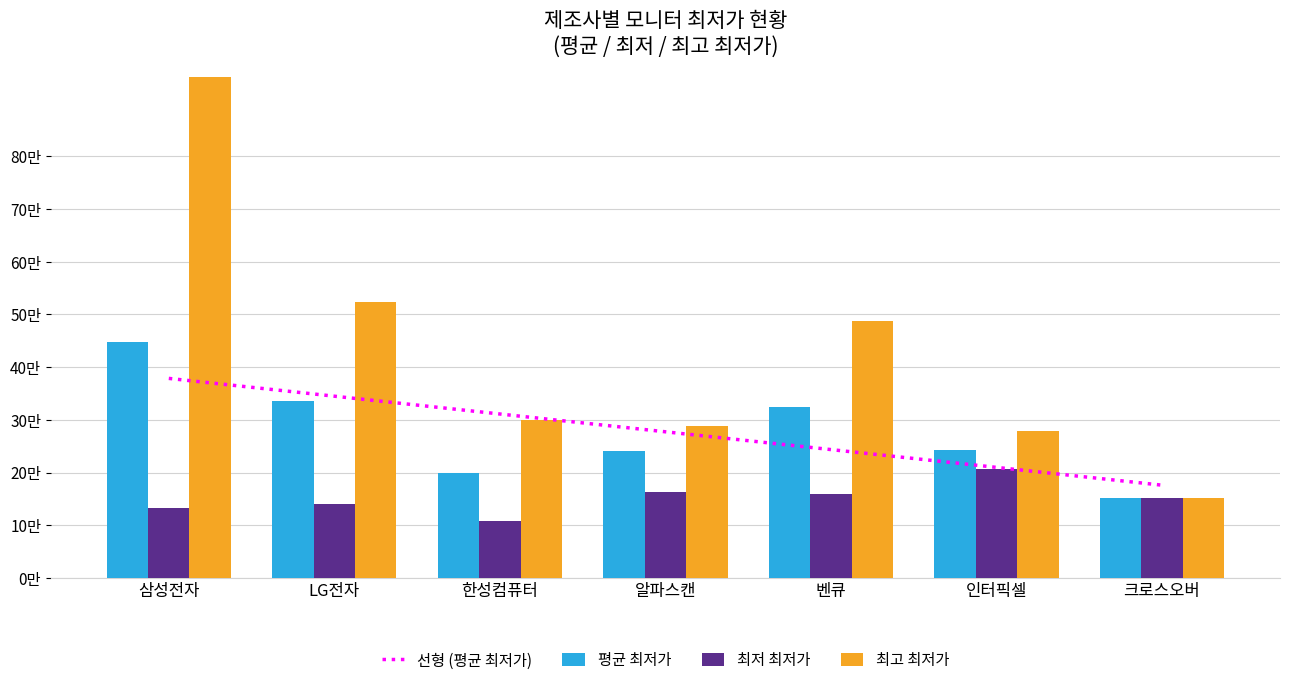

List the labels in order of 최저 최저가 value, largest first.

인터픽셀, 알파스캔, 벤큐, 크로스오버, LG전자, 삼성전자, 한성컴퓨터